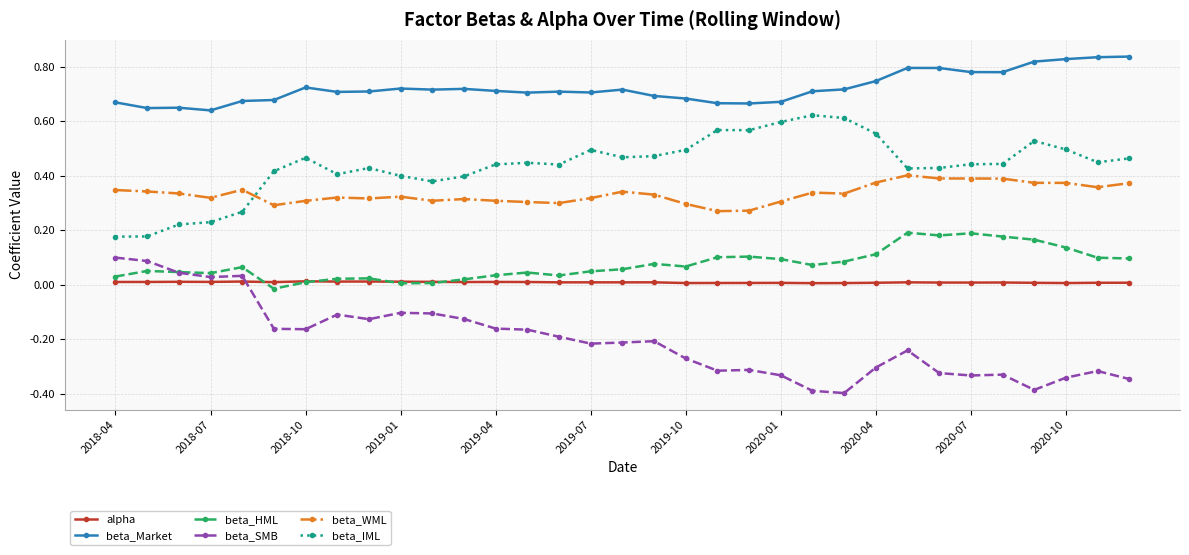

How many data points does each series have?

33